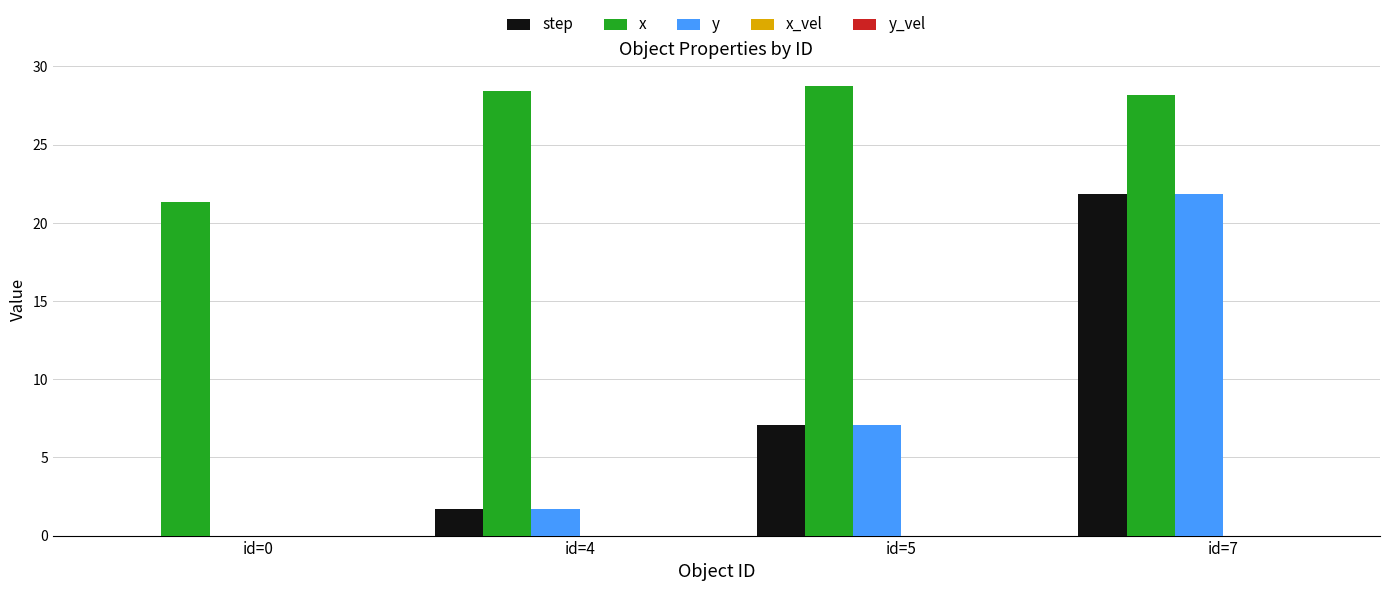

Is it true that y_vel equals 0.1 at id=0?

False